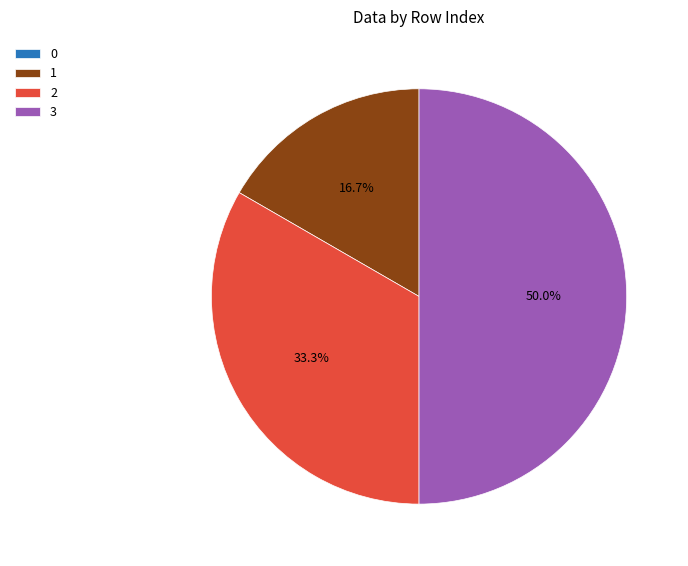

To the nearest percent, what is the average slice percentage?

25%